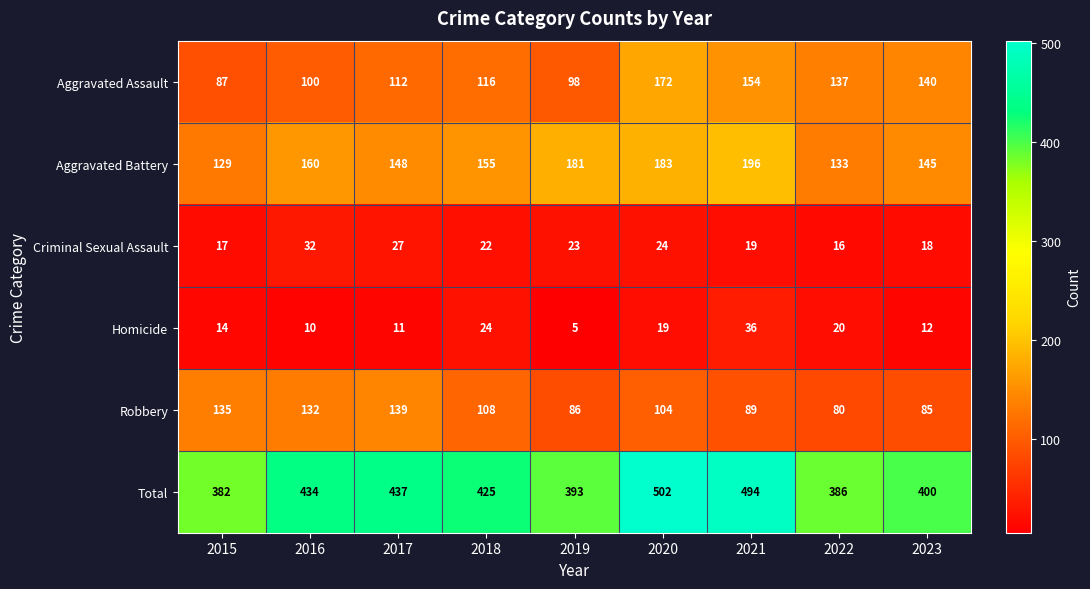

At 2023, list the series in order from largest to smallest.

Total, Aggravated Battery, Aggravated Assault, Robbery, Criminal Sexual Assault, Homicide